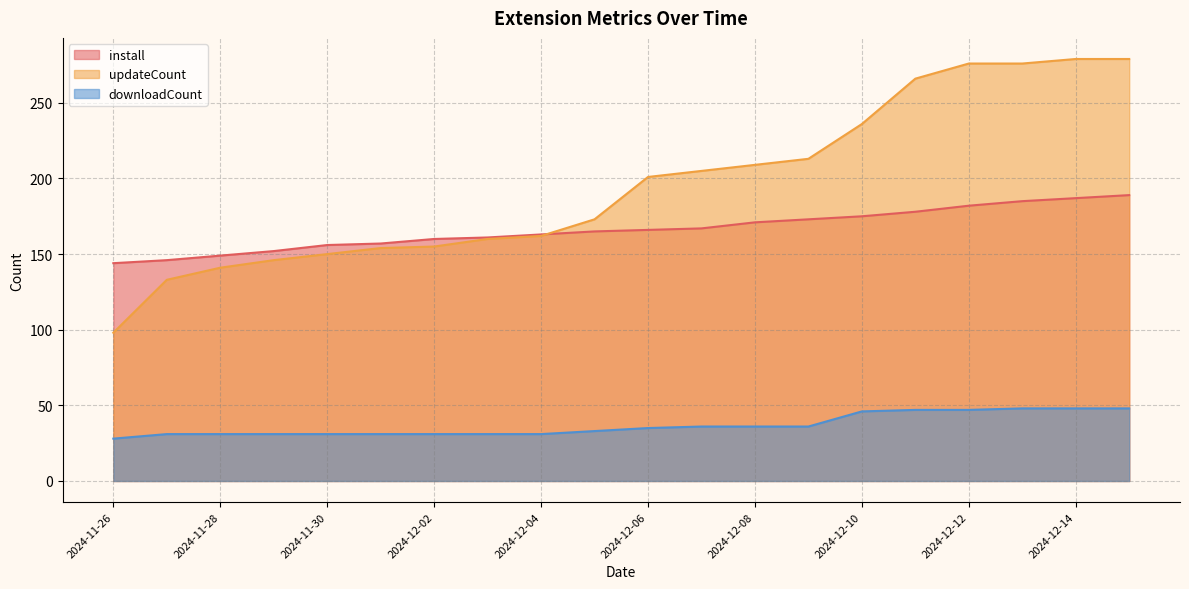

At which category is the sum across all series the highest?

2024-12-15